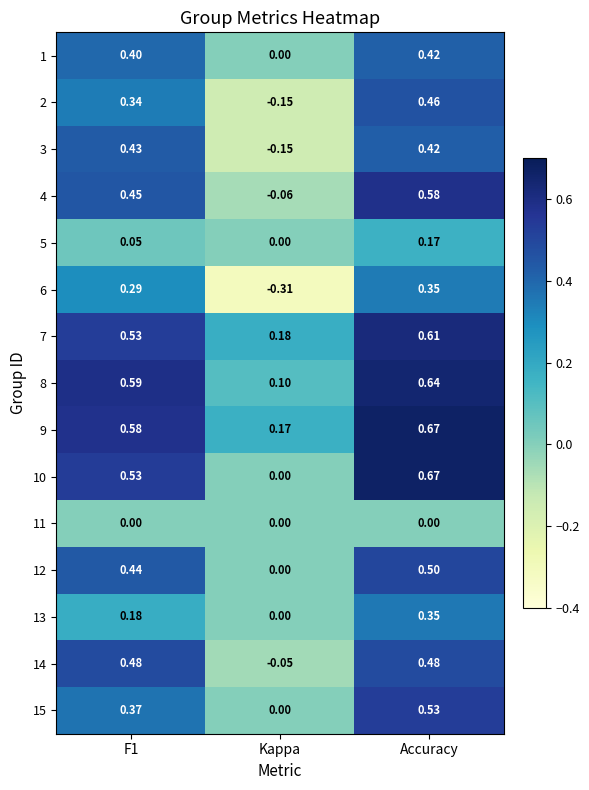

At which label is 1 closest to 0?

Kappa